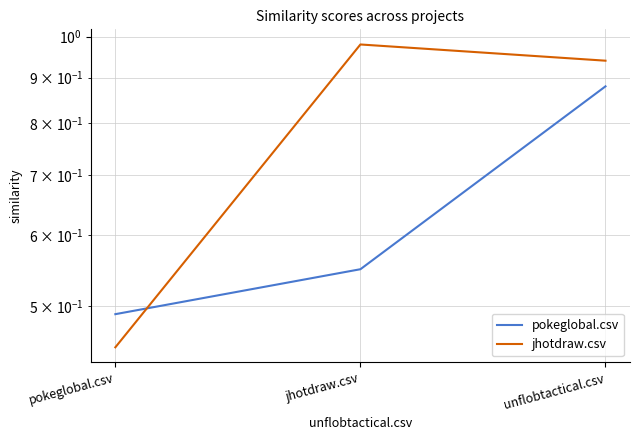

At which category does the chart reach its peak across all series?

jhotdraw.csv